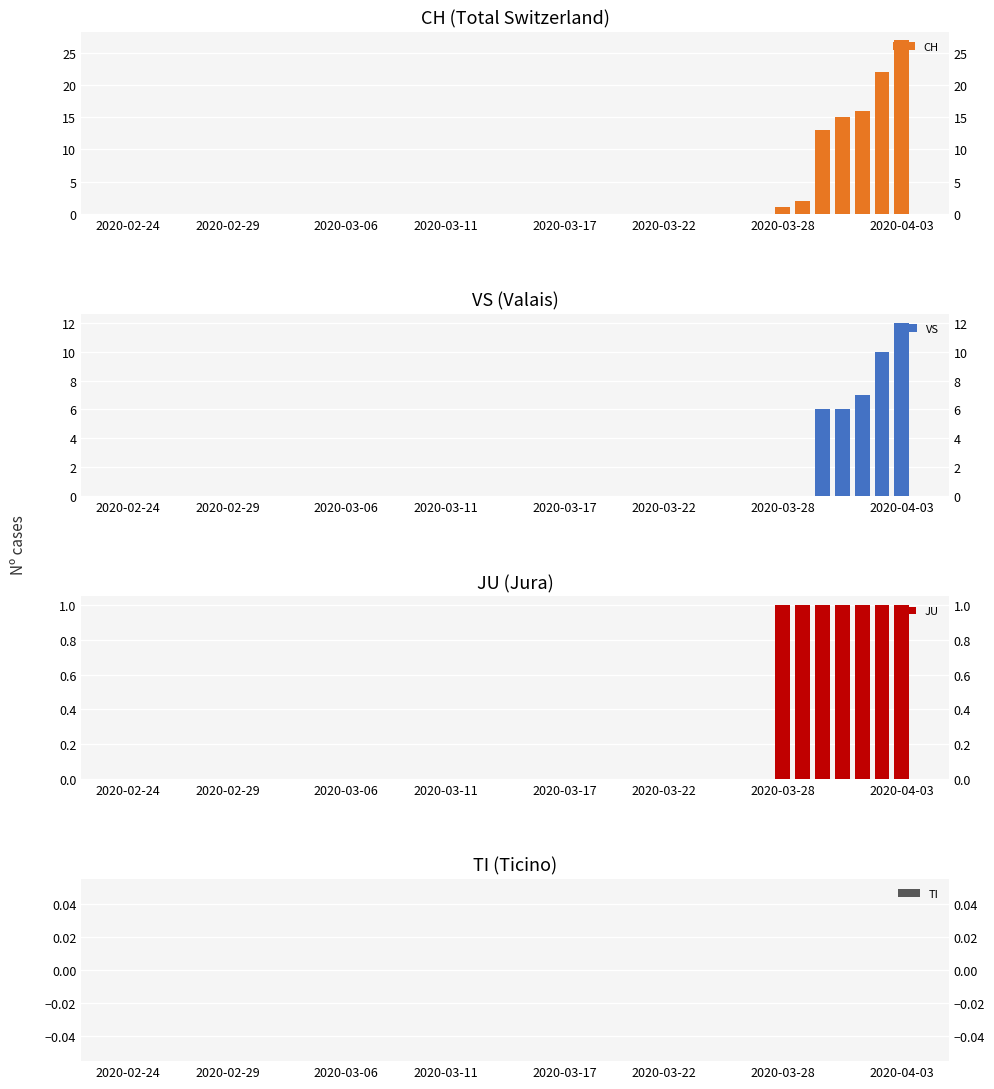

Does the chart contain stacked bars?

No